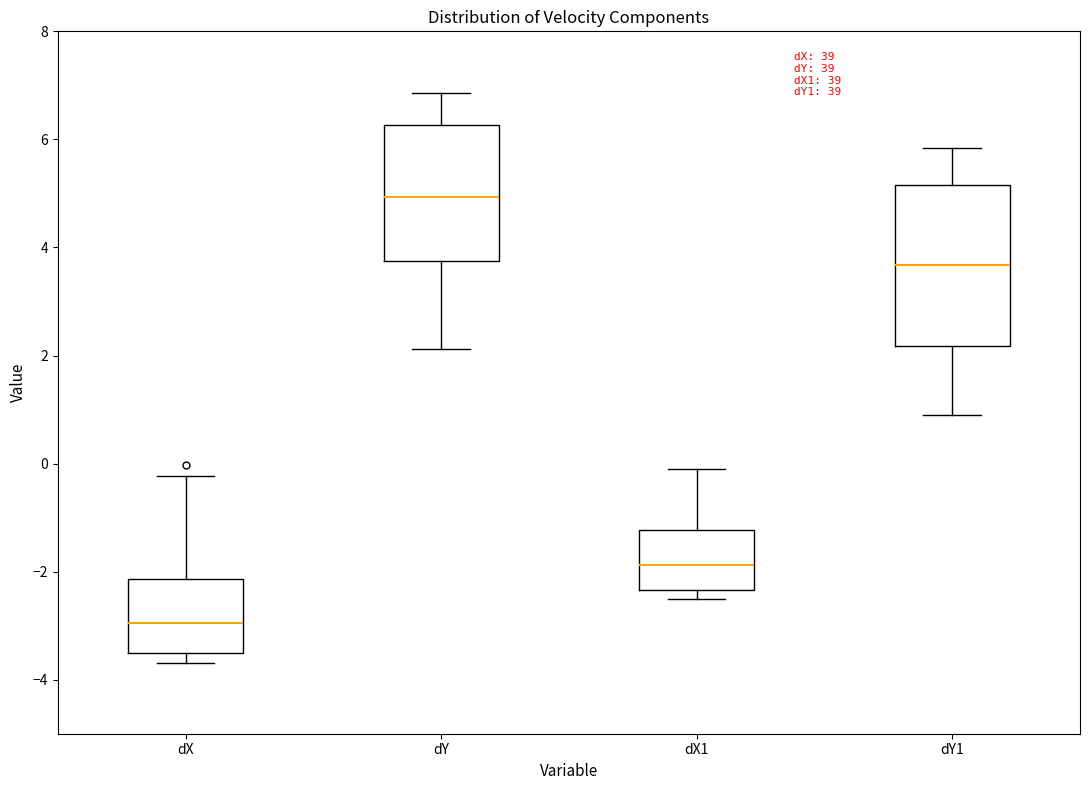

Reading left to right, transcribe this box plot: for each box, give where its median line is, the range the box spans, and where its two whiskers end, as read against the y-axis. The values are not printed on the chart, so give them approximately, as read against the axis.

dX: median -3.0, box -3.6 to -2.2, whiskers -3.6 (just below the box's lower edge) to -0.2
dY: median 5.0, box 3.8 to 6.2, whiskers 2.2 to 6.8
dX1: median -1.8, box -2.4 to -1.2, whiskers -2.6 to -0.2
dY1: median 3.6, box 2.2 to 5.2, whiskers 0.8 to 5.8